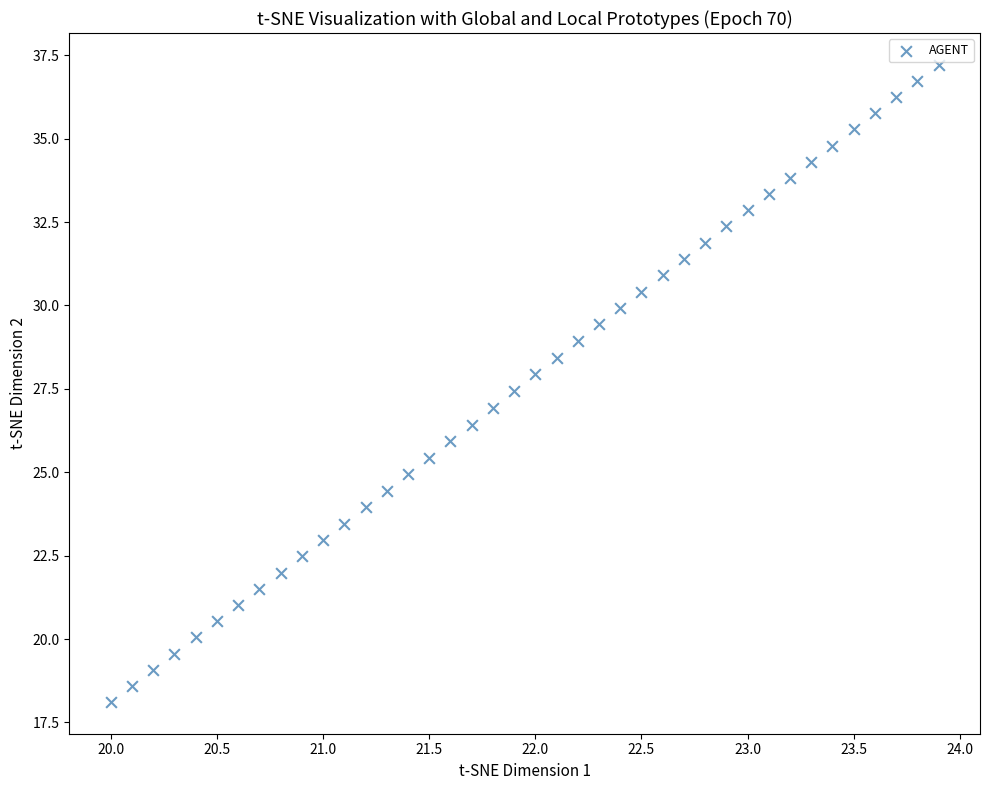

What is the range of Y values (max minus min)?

19.1